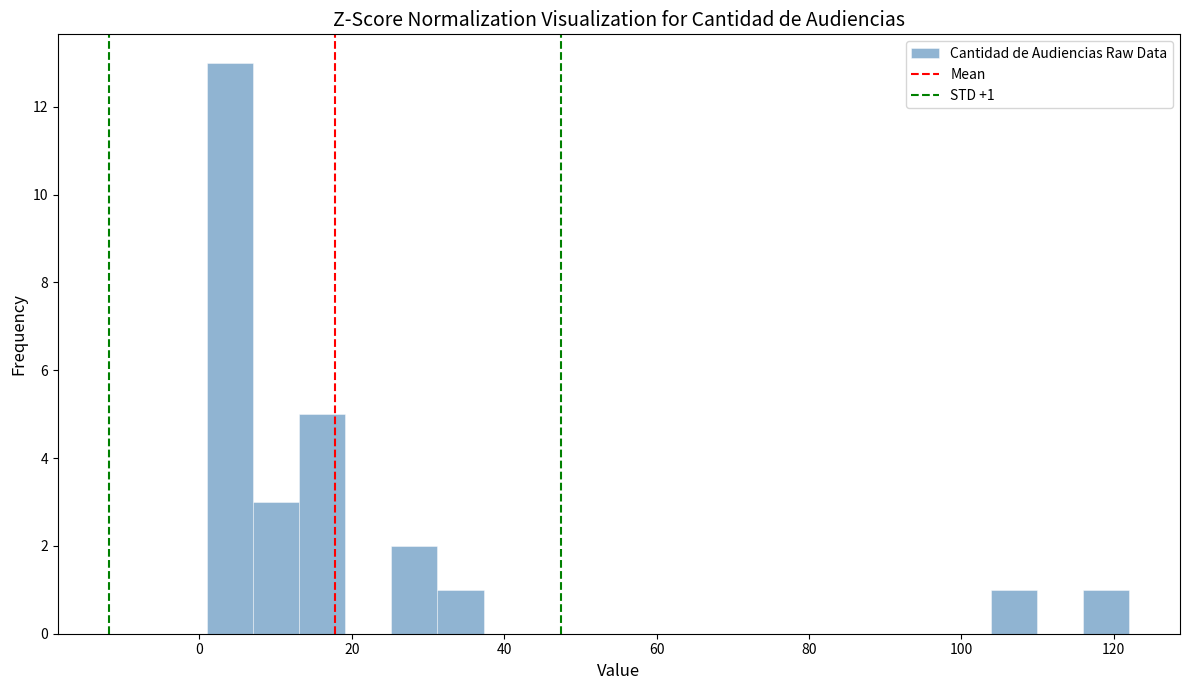

Around what value on the x-axis is the tallest bar? Give the approximate position of its centre, as read against the axis.

4